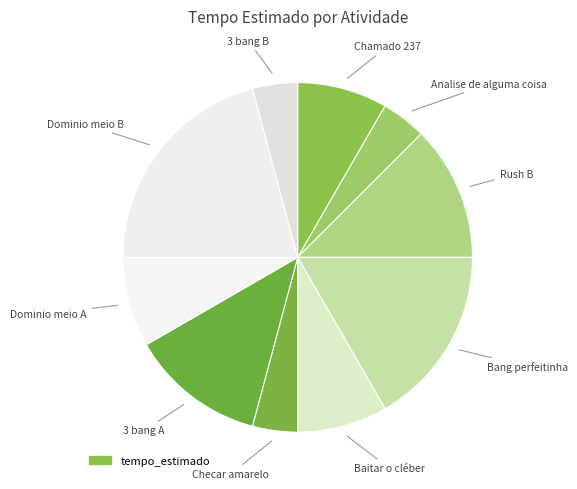

Count the number of slices in the pie.

10